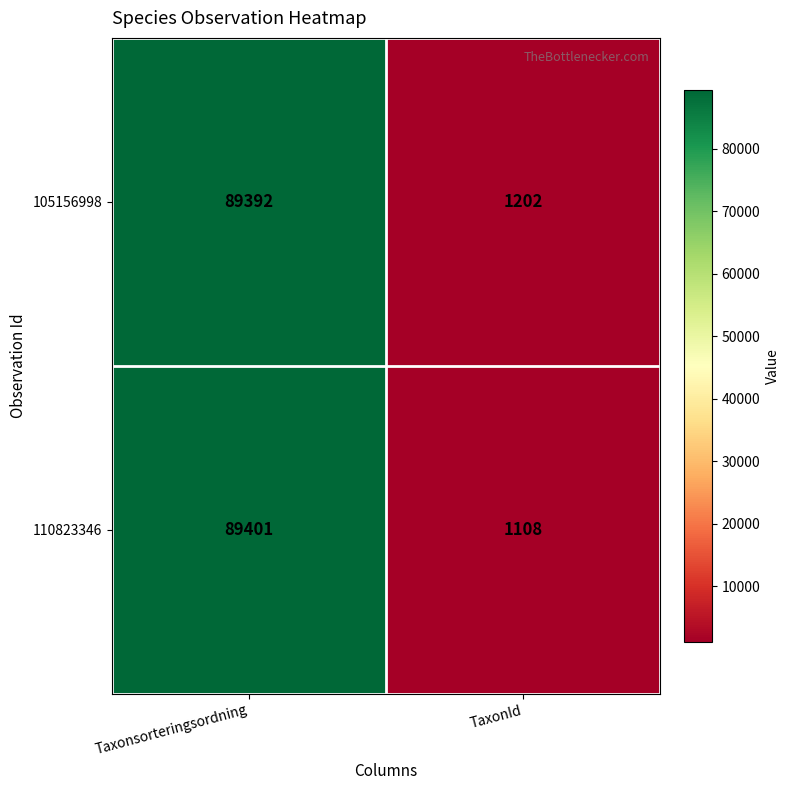

Reading right to left, transcribe all the data shown in this chart.

105156998: 1202	89392
110823346: 1108	89401